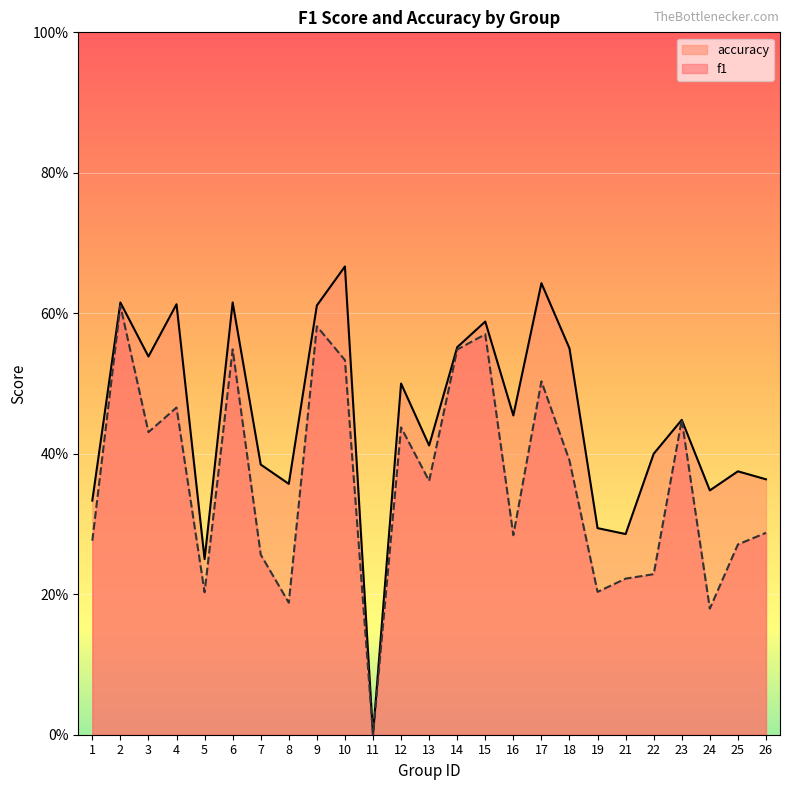

What is the value of the accuracy point at the 21st from the left?

0.4